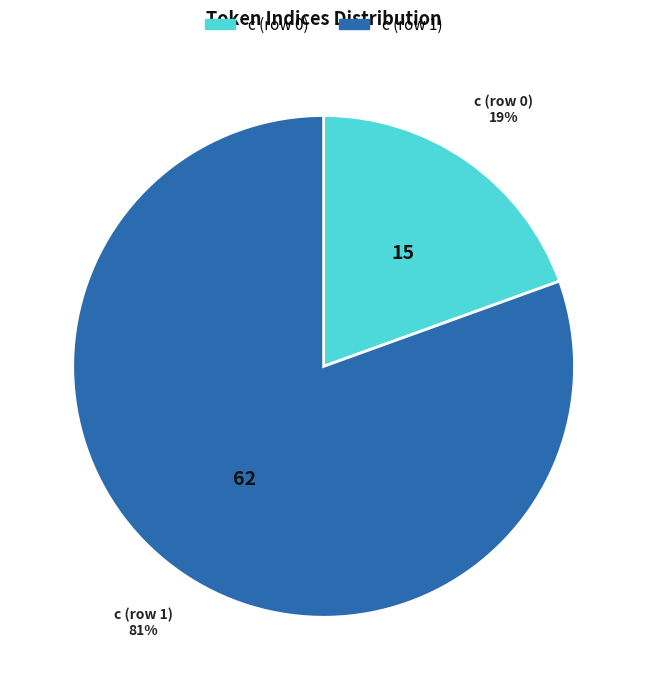

To the nearest percent, what portion does c (row 0) represent?

19%